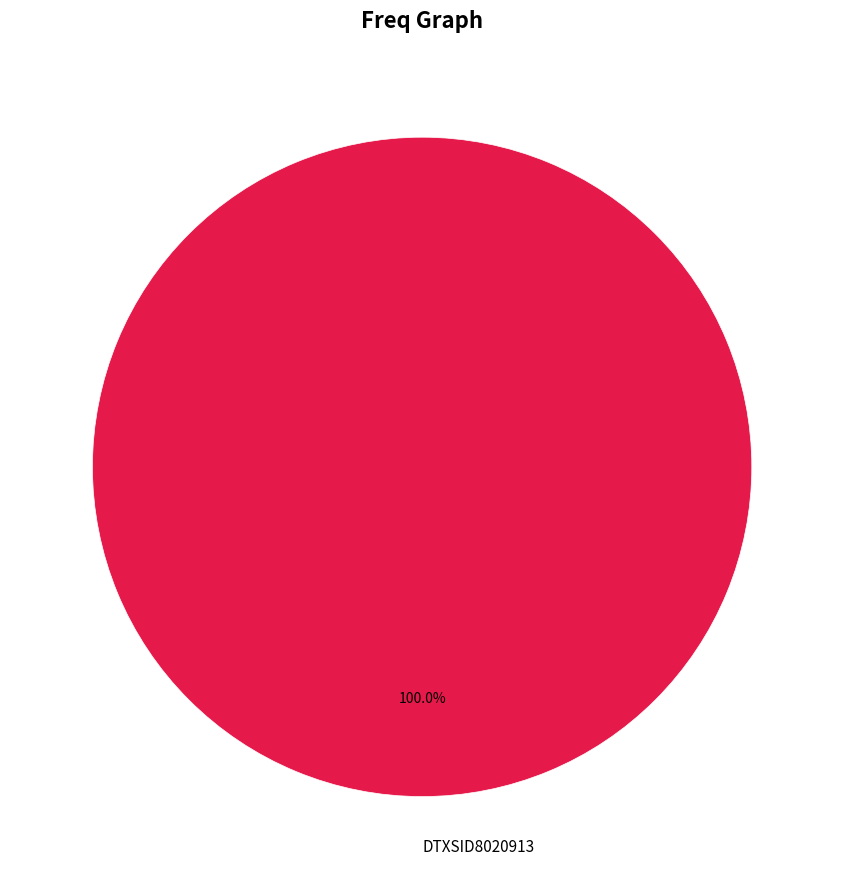

Rank the categories by value from lowest to highest.

DTXSID8020913